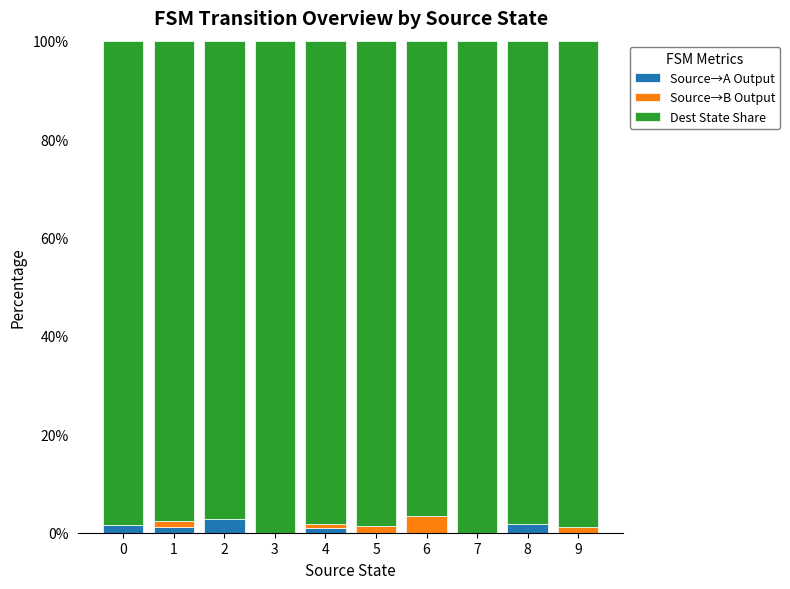

What are all the series names shown in the legend?

Source→A Output, Source→B Output, Dest State Share